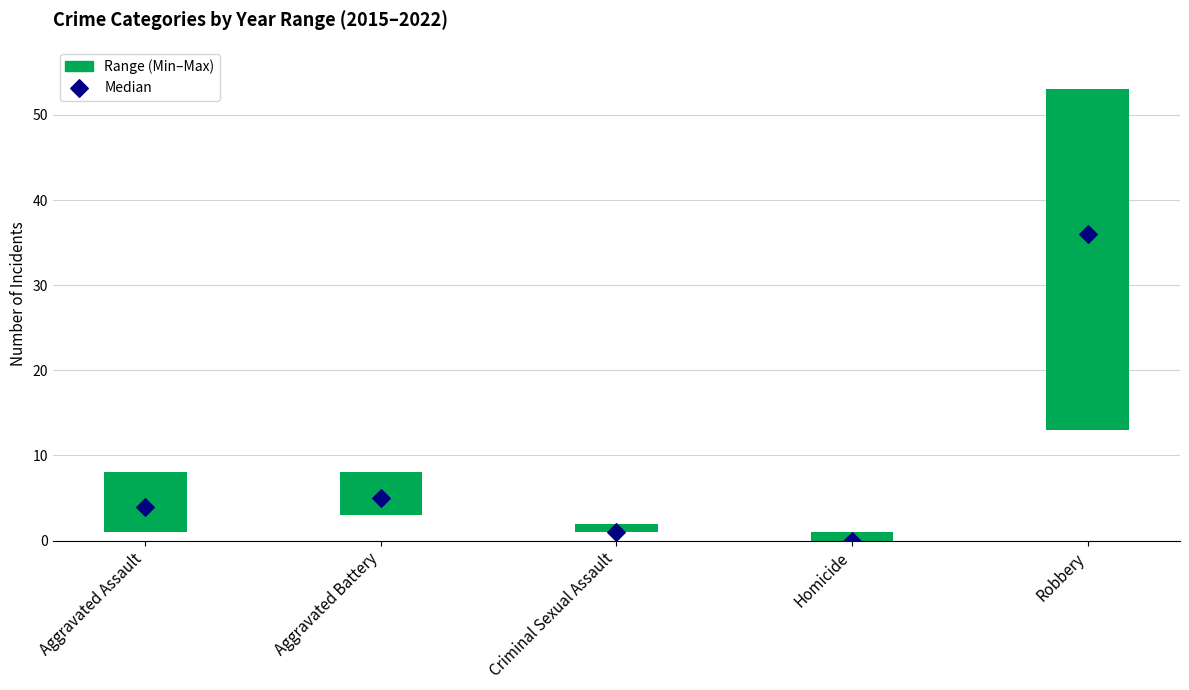

What is the change in value from Aggravated Battery to Homicide?

-5